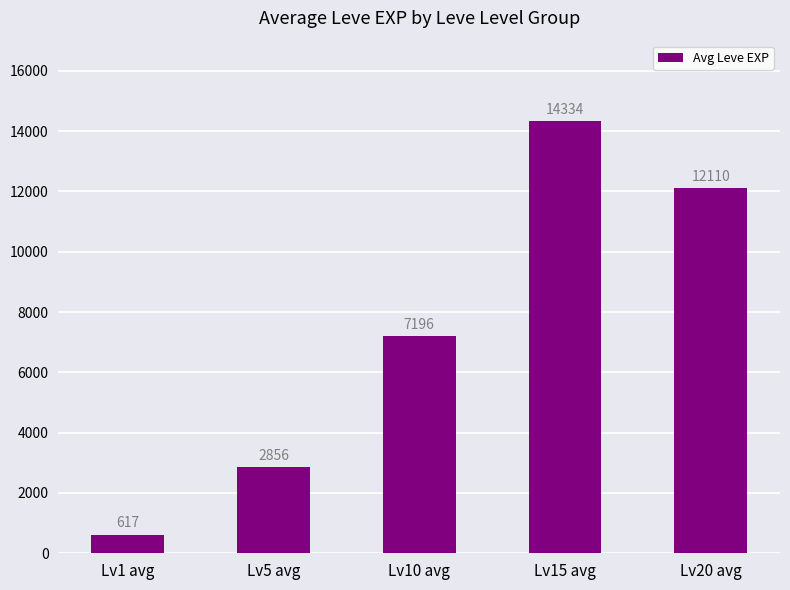

What is the label of the 4th bar from the right?

Lv5 avg